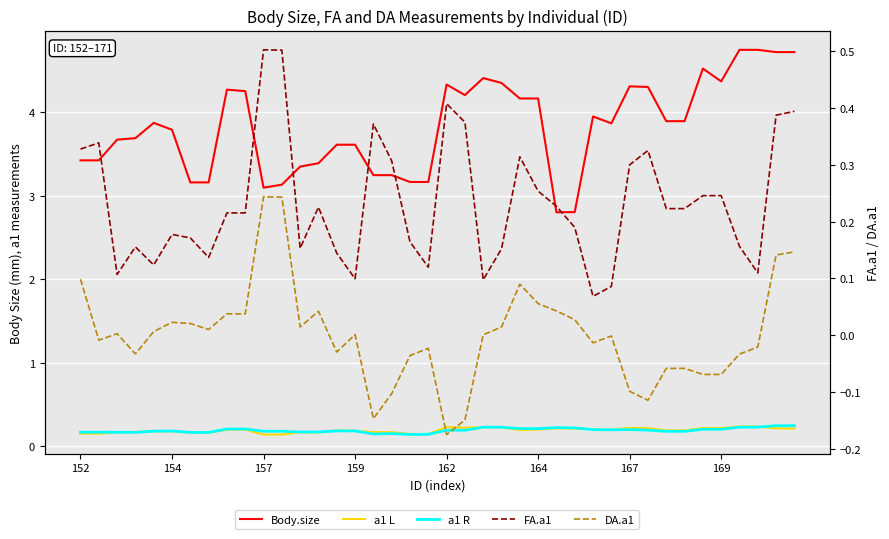

What is the difference between the highest and lowest values at 8?

4.2